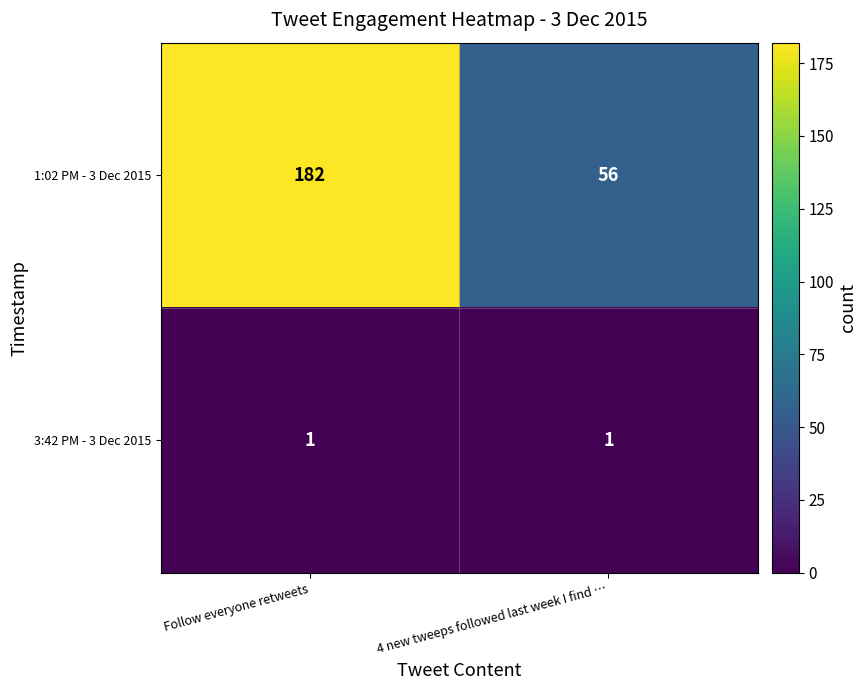

What is the total value across all series at 4 new tweeps followed last week I find …?

57